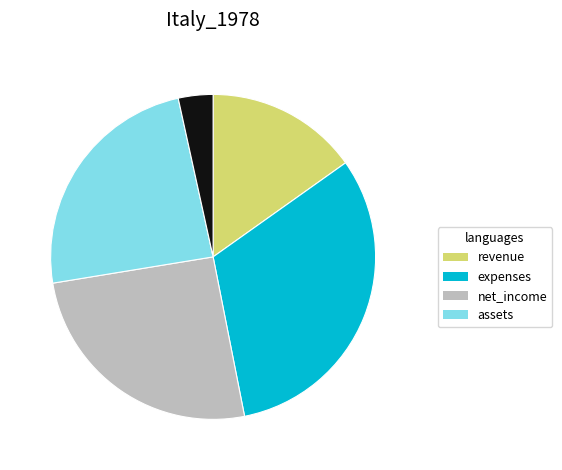

Is there any slice that represents more than half of the pie?

No